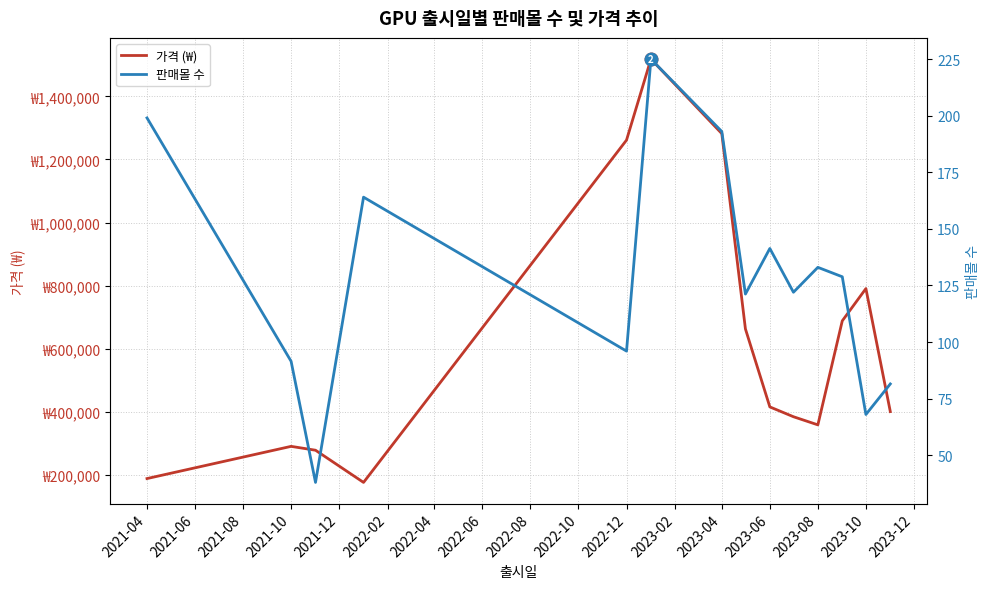

What is the smallest value displayed?

38.0